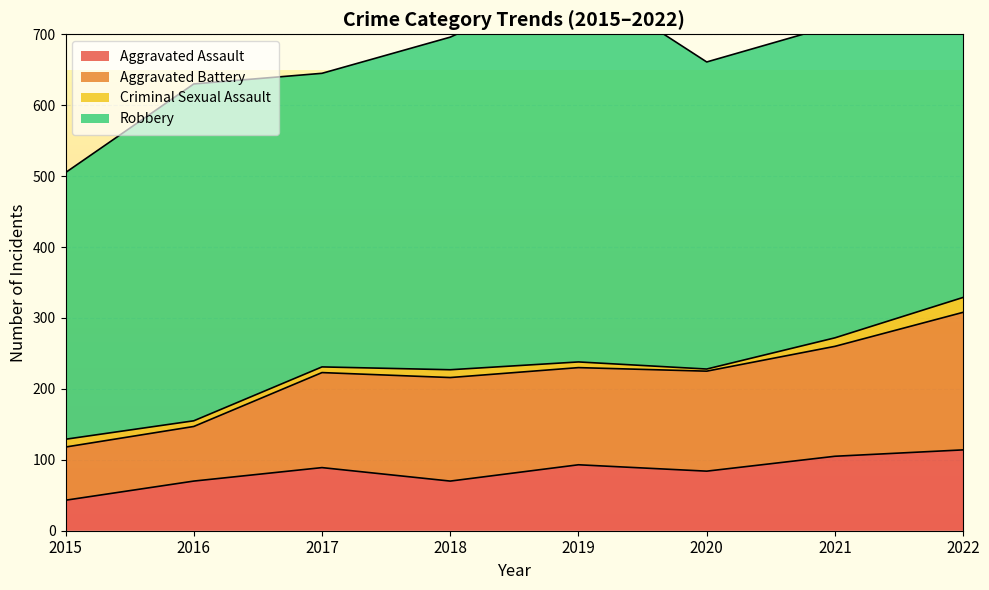

Does the chart display data point markers on the line(s)?

No